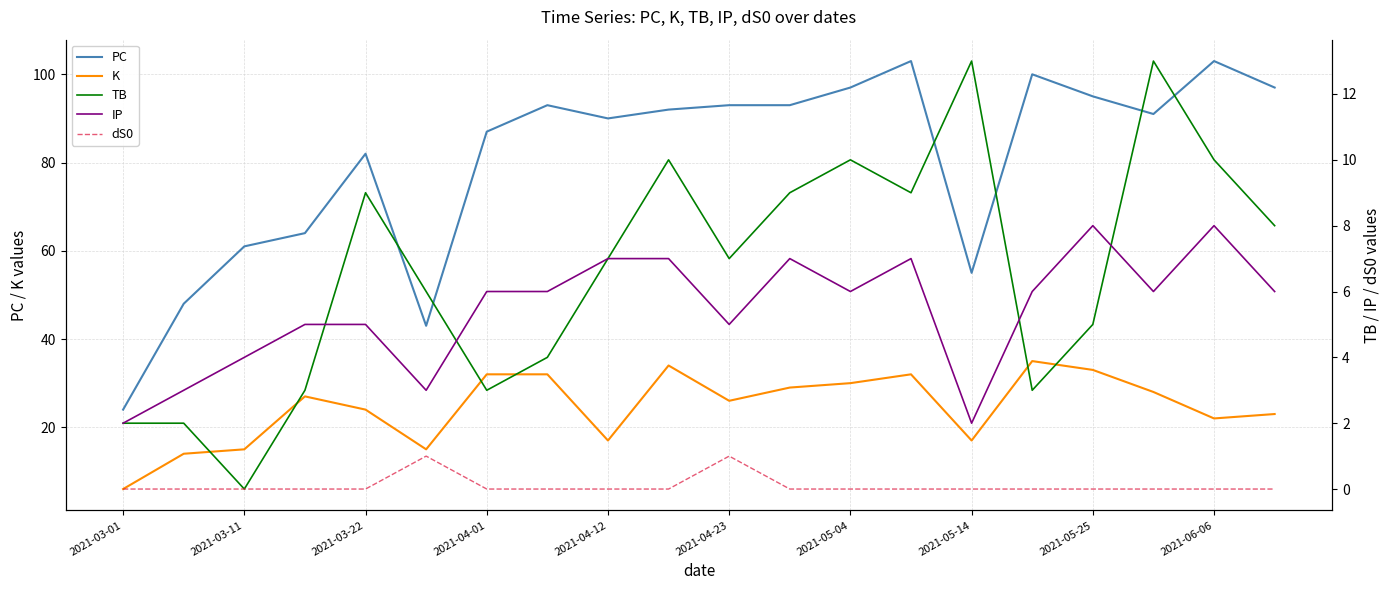

True or false: PC has a value of 57 at 2021-04-12.

False